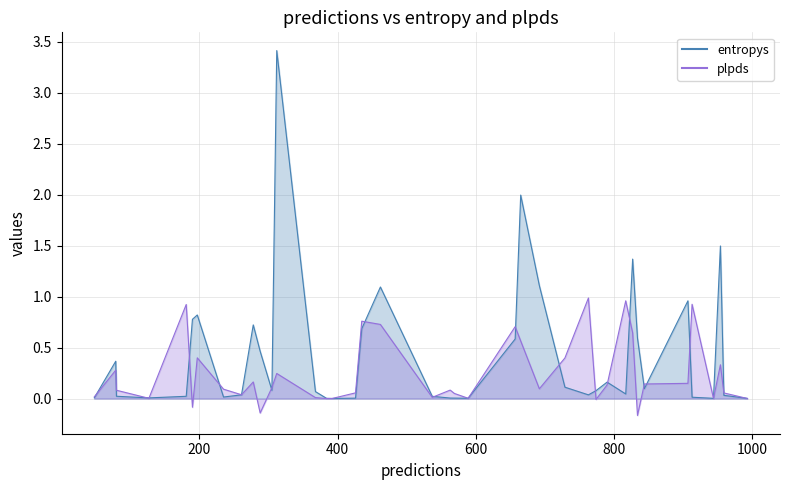

Which series has the largest range (max minus min)?

entropys